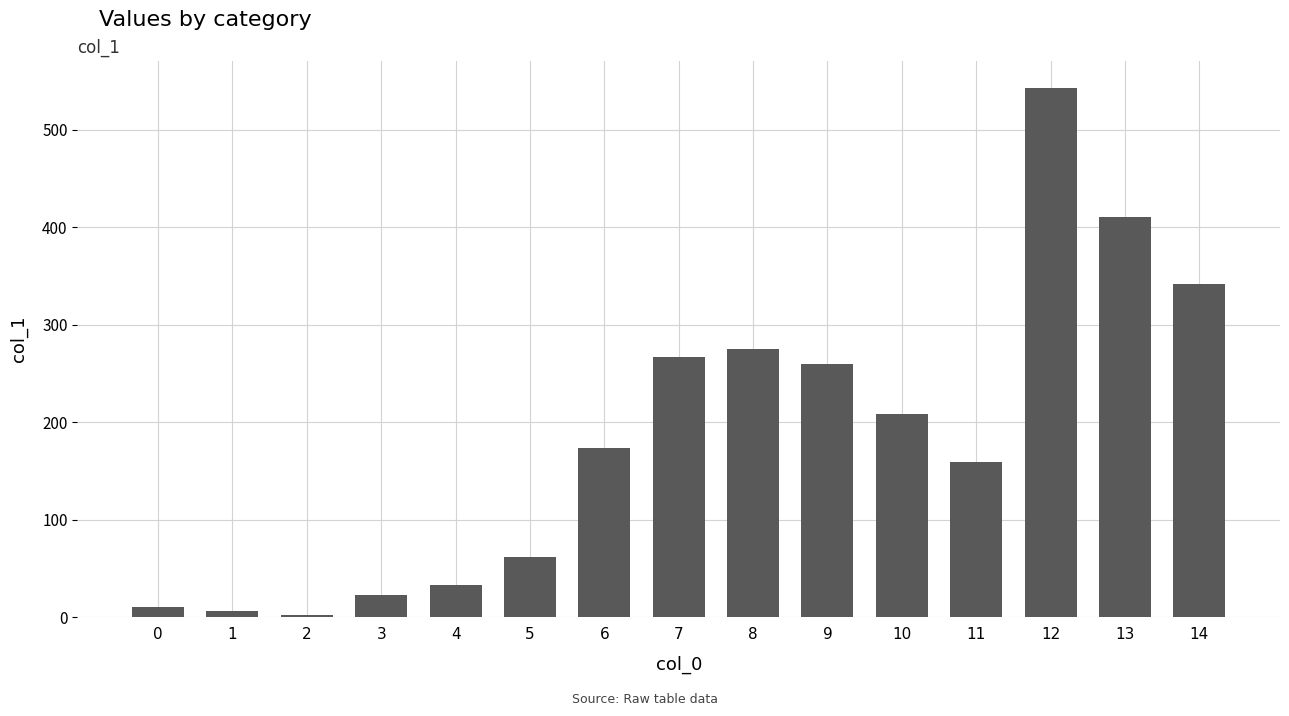

The value at 7 is 267. True or false?

True